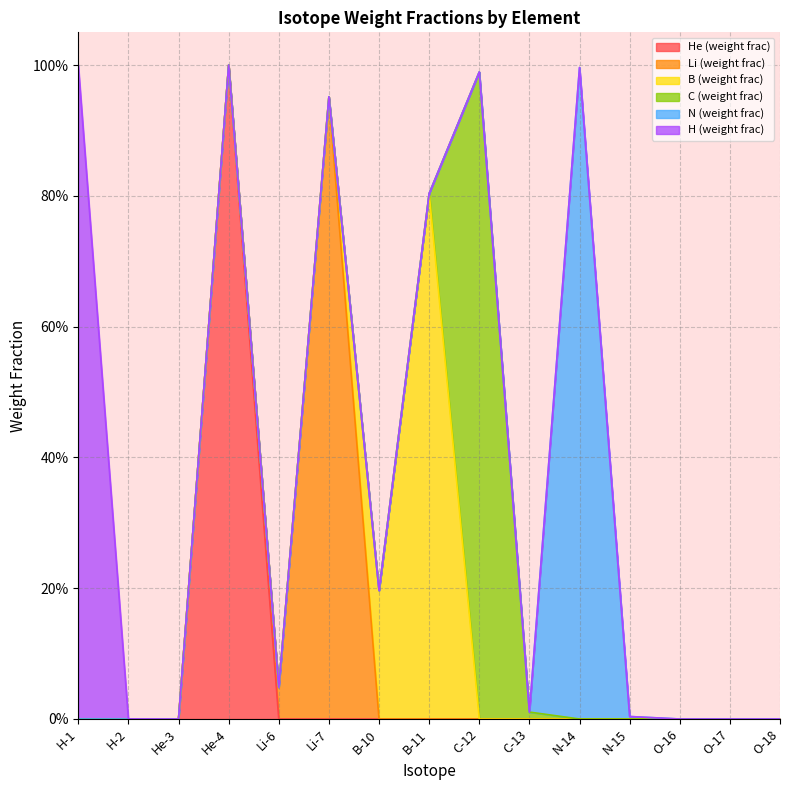

True or false: He-4 and B-10 cross at least once.

False